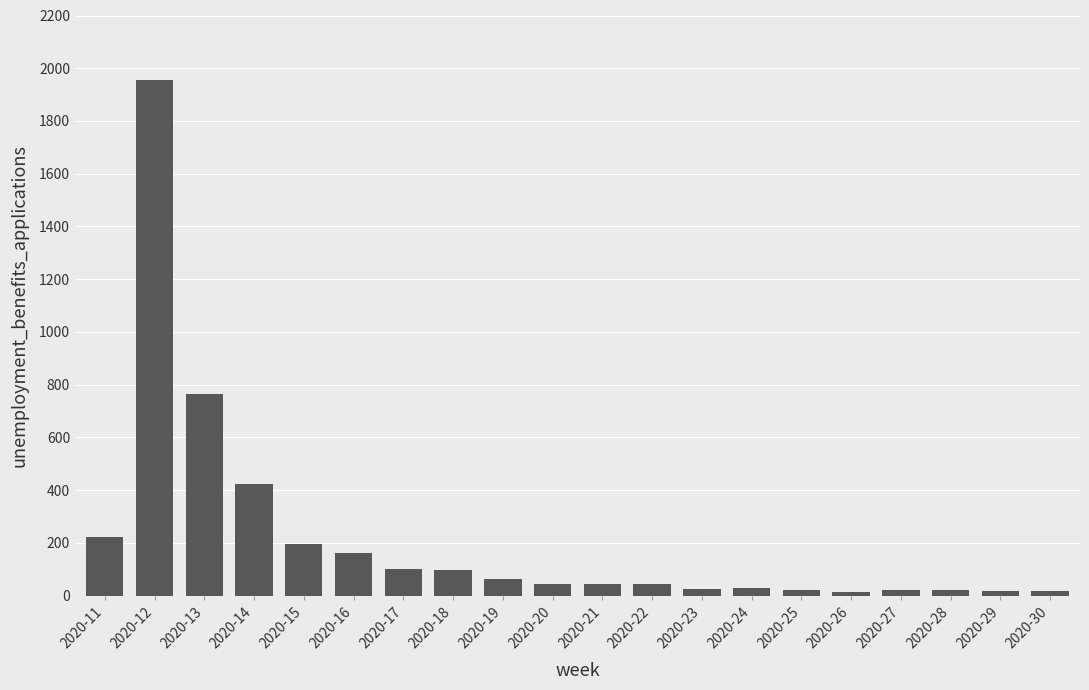

Is it true that the value at 2020-16 is 162?

True